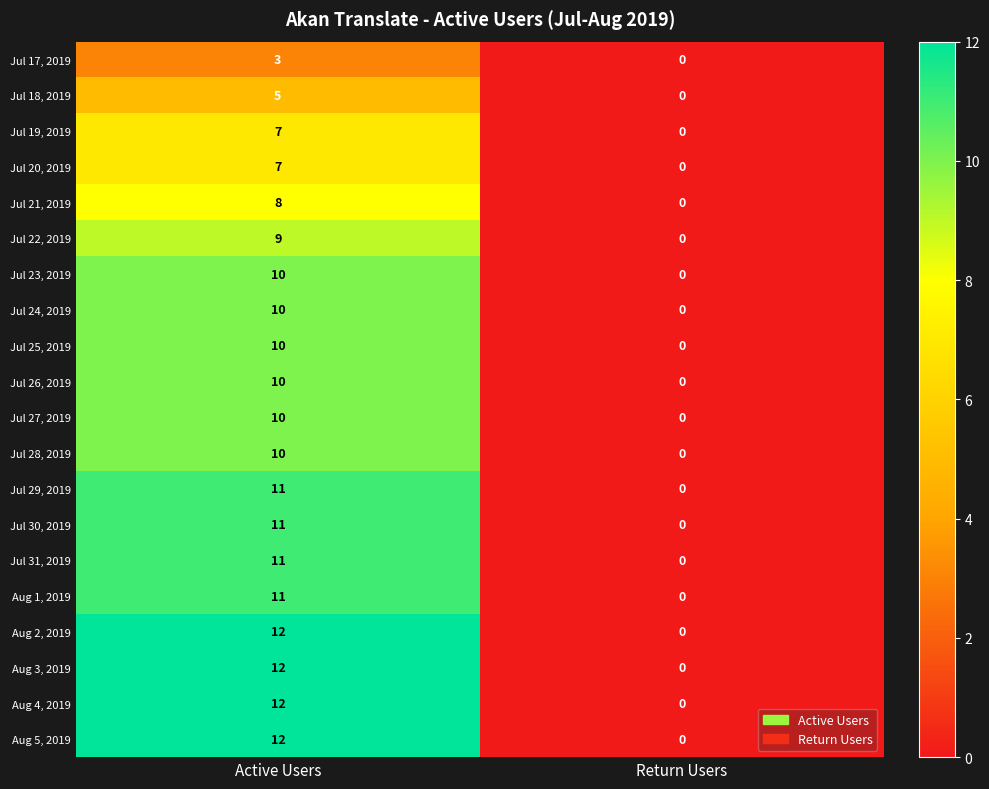

The value of Jul 23, 2019 at Active Users is 10. True or false?

True